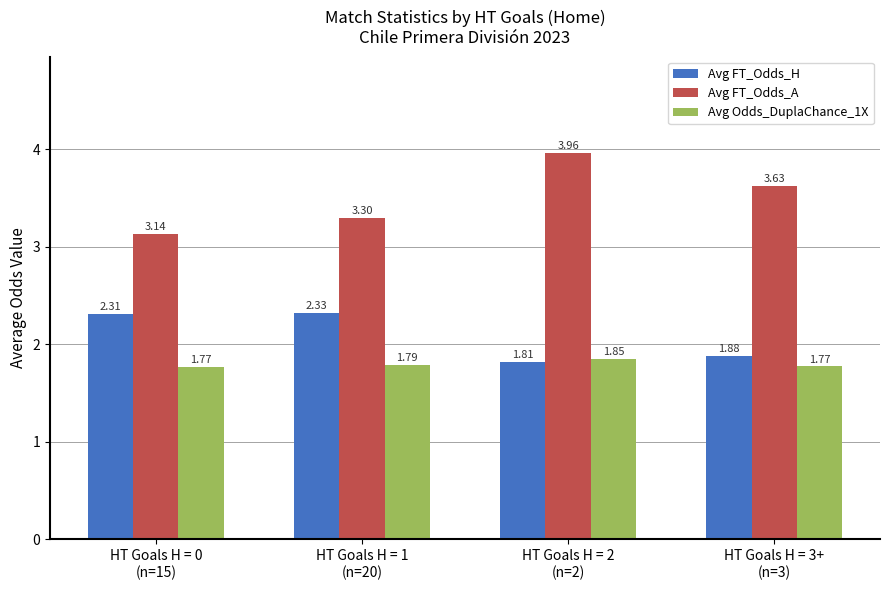

Which series has the largest range (max minus min)?

Avg FT_Odds_A